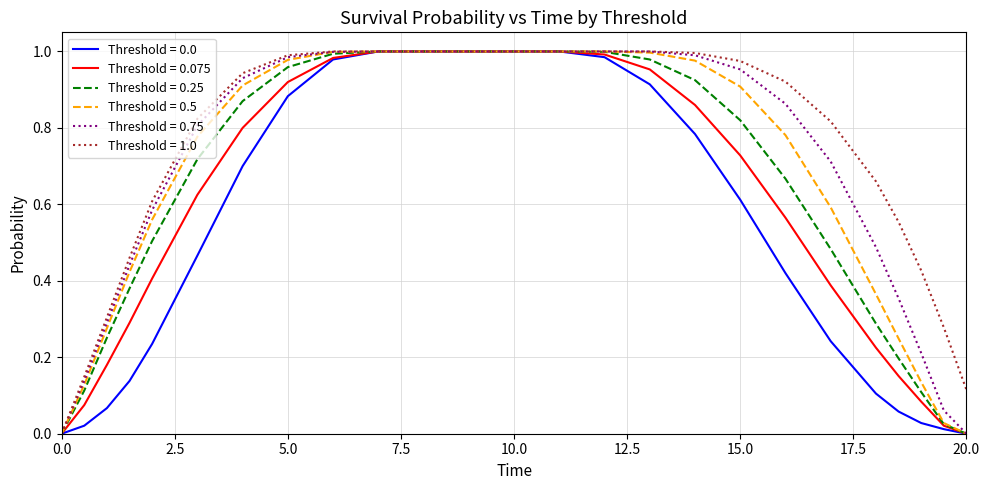

Which series has the largest total across all categories?

Threshold = 1.0